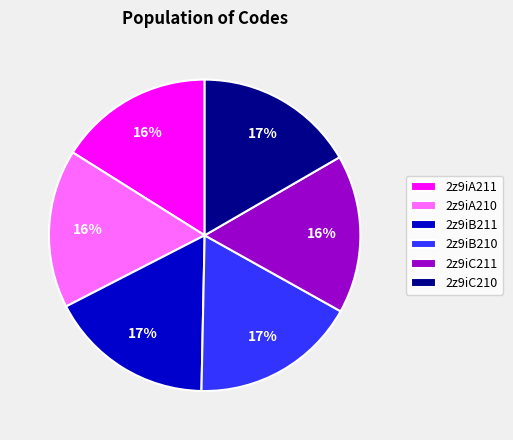

To the nearest percent, what portion does 2z9iA211 represent?

16%